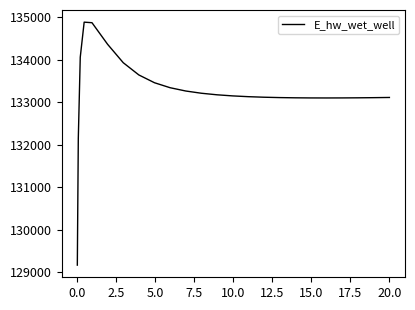

How many lines are shown in the chart?

1